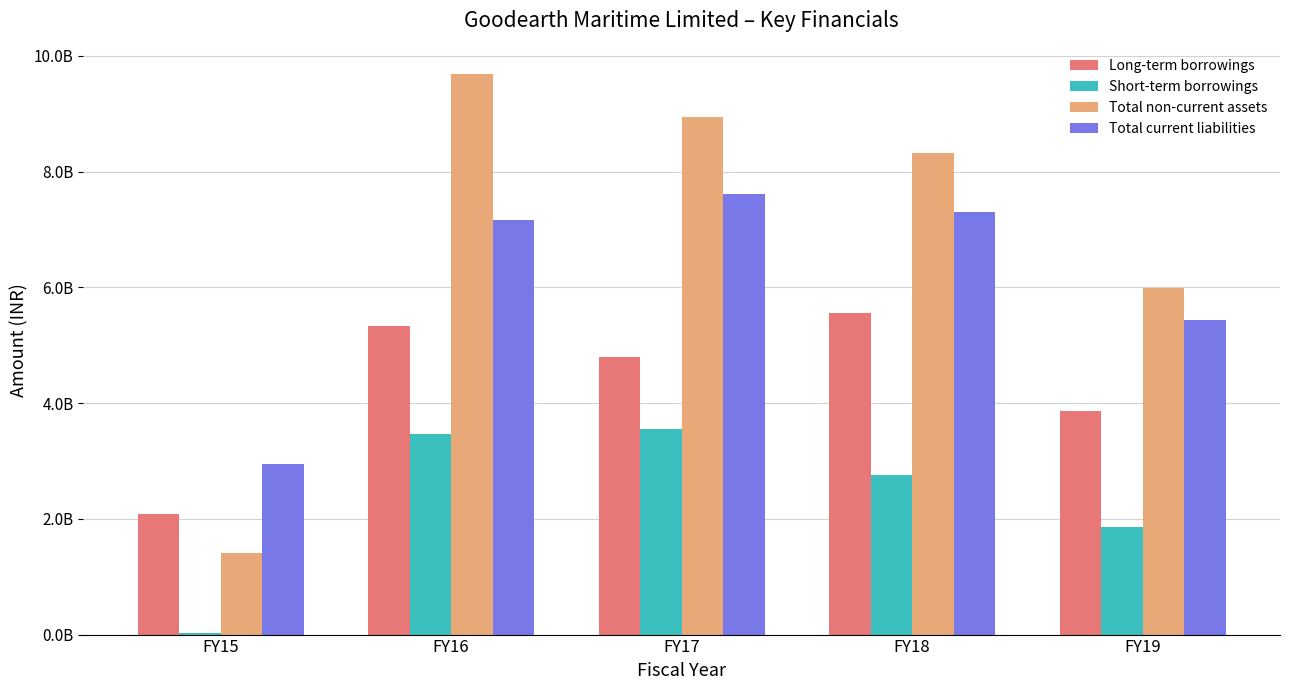

What is the difference between the maximum and second lowest values in the Total current liabilities series?

2177224393